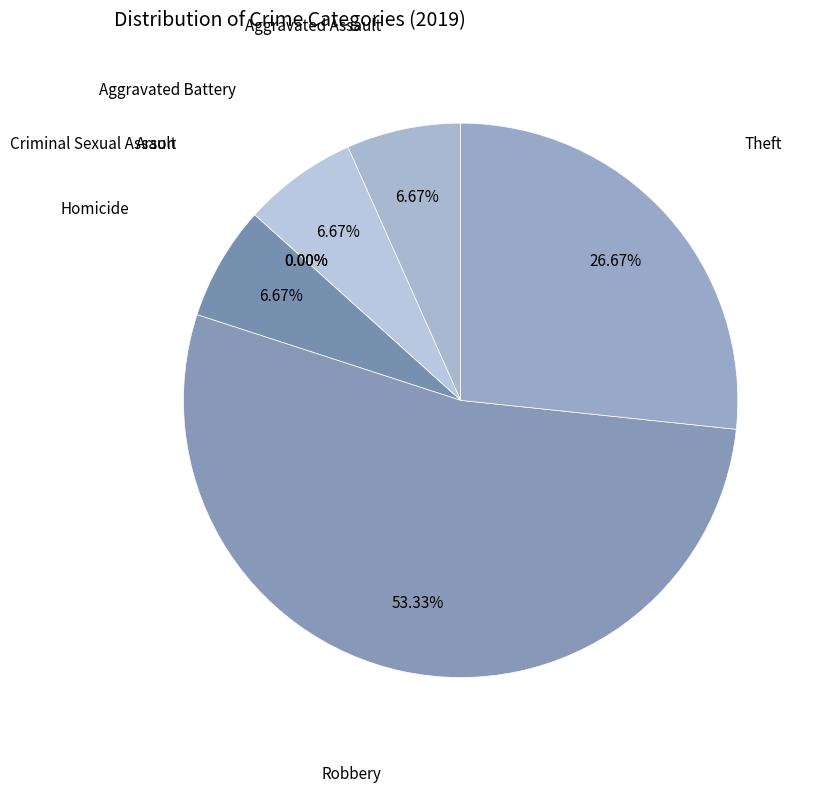

Count the number of slices in the pie.

7